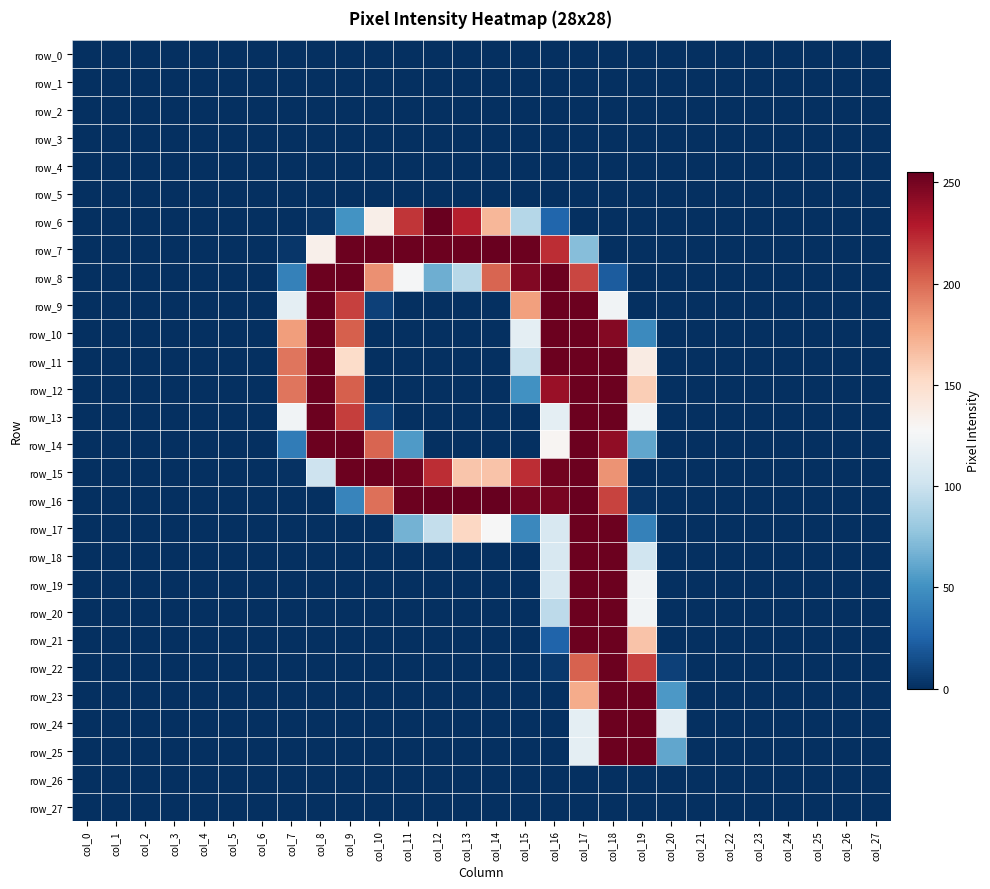

Which series has the largest range (max minus min)?

row_16